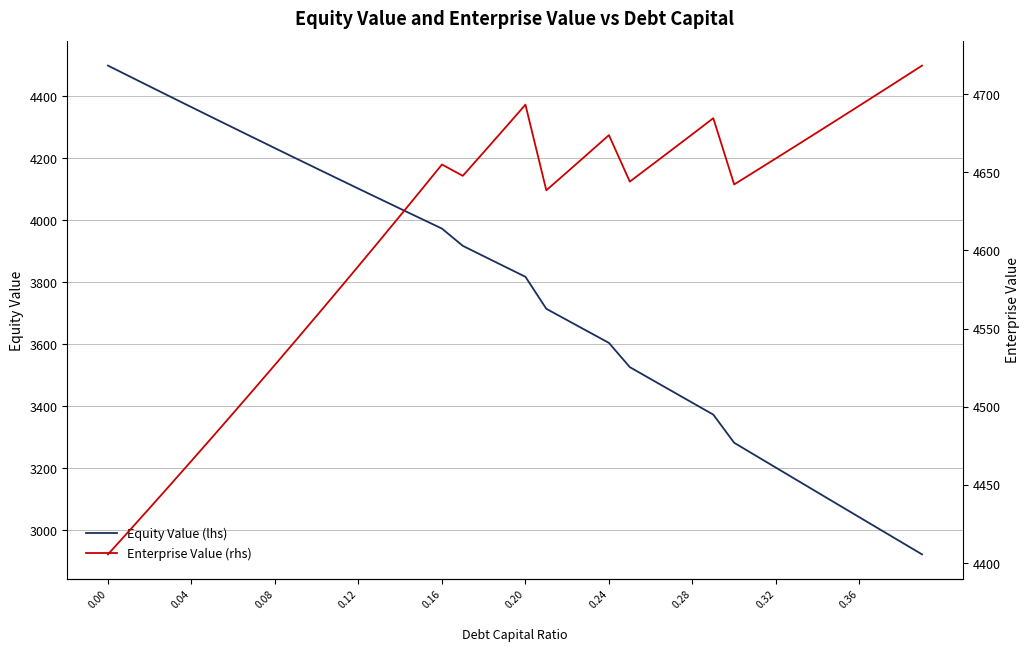

How many times do Equity Value (lhs) and Enterprise Value (rhs) cross each other?

1